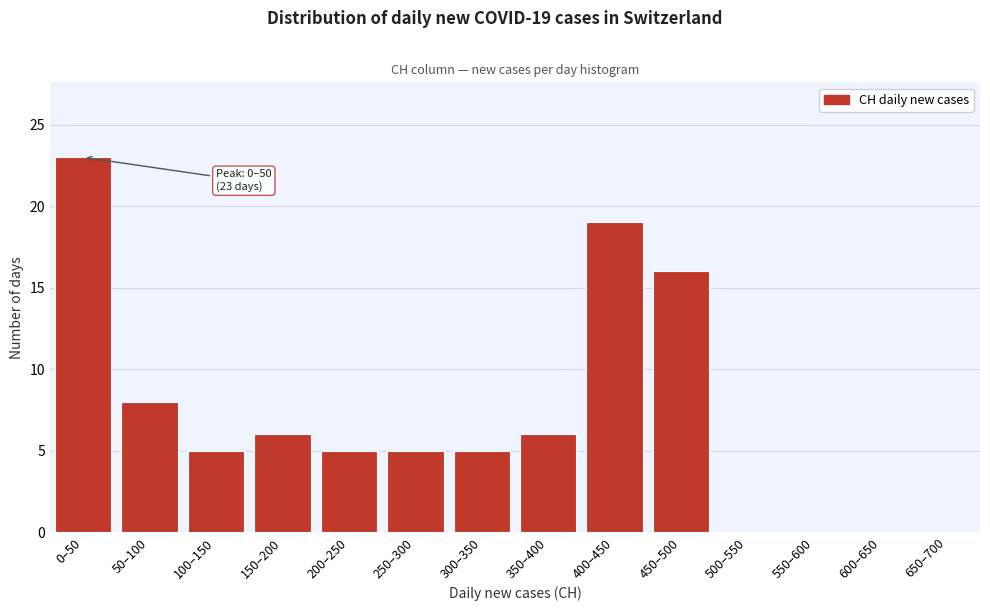

Reading right to left, list all the values displayed in this chart.

650–700=0	600–650=0	550–600=0	500–550=0	450–500=16	400–450=19	350–400=6	300–350=5	250–300=5	200–250=5	150–200=6	100–150=5	50–100=8	0–50=23